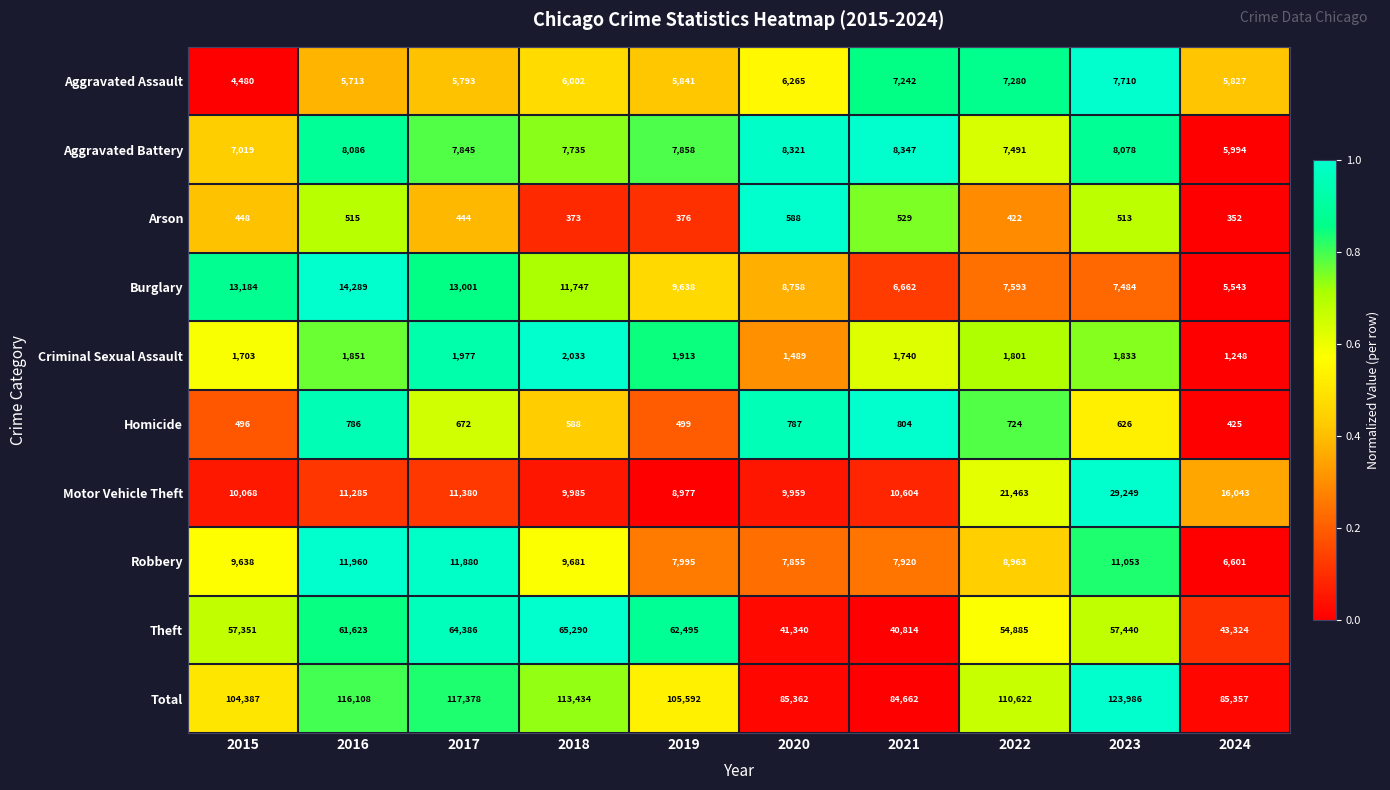

What is the difference between the maximum and minimum values in the Theft series?

24476